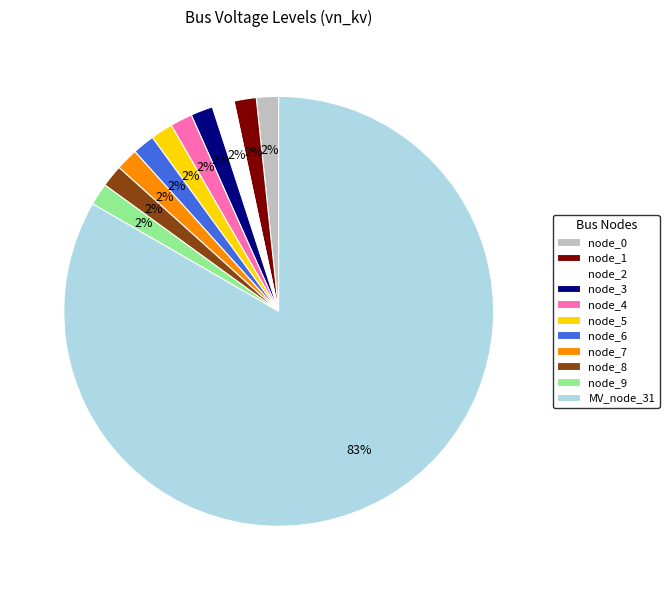

To the nearest percent, what portion does node_8 represent?

2%